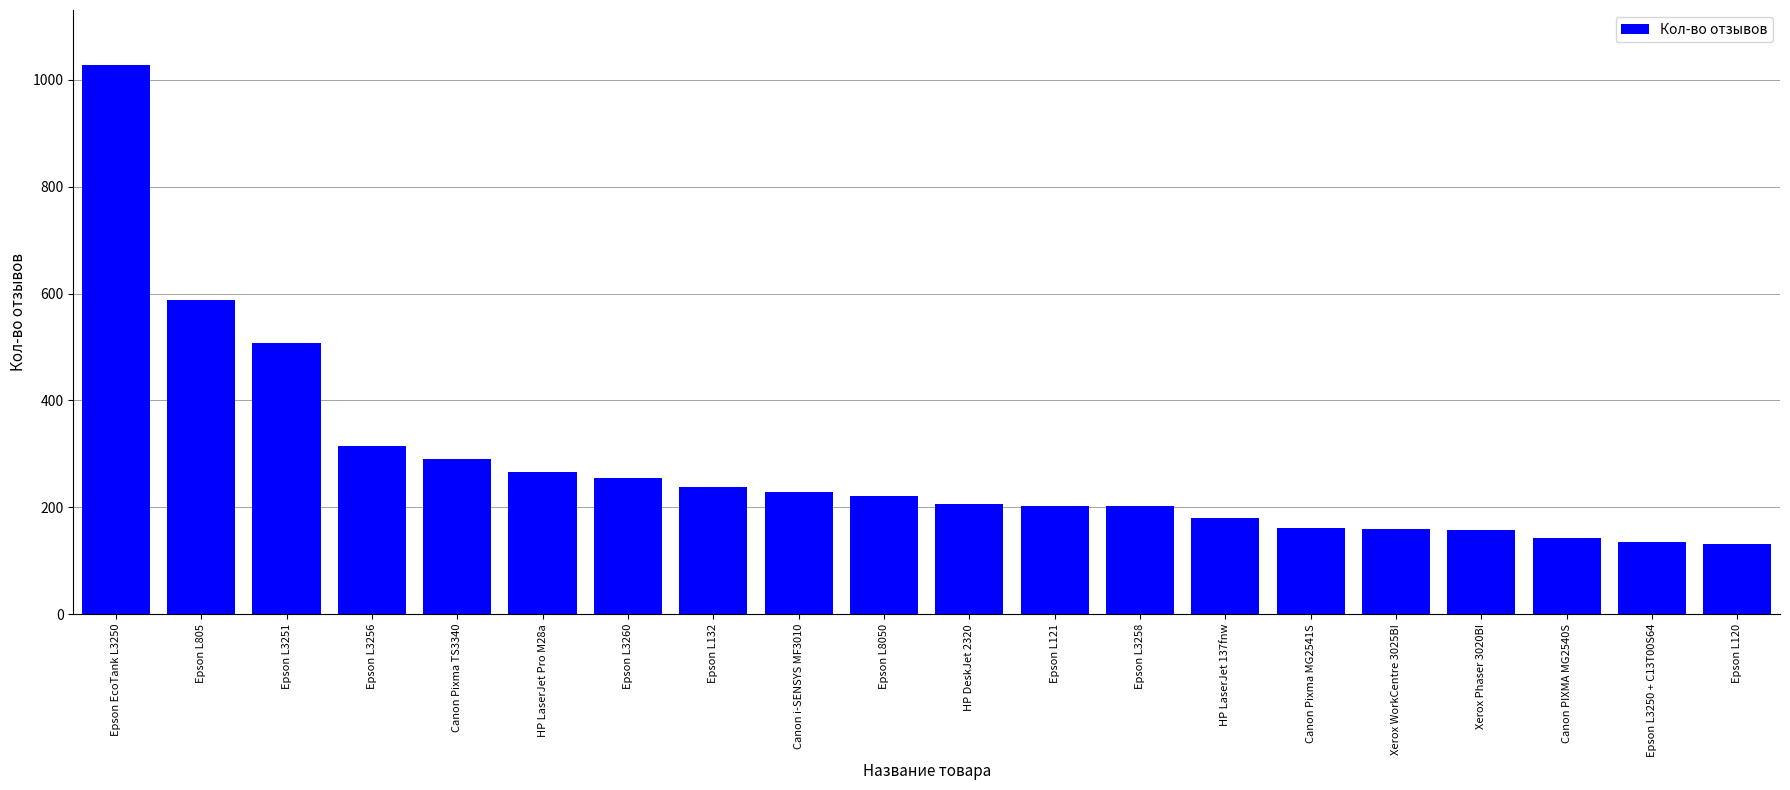

Which category has the highest value across all series?

Epson EcoTank L3250